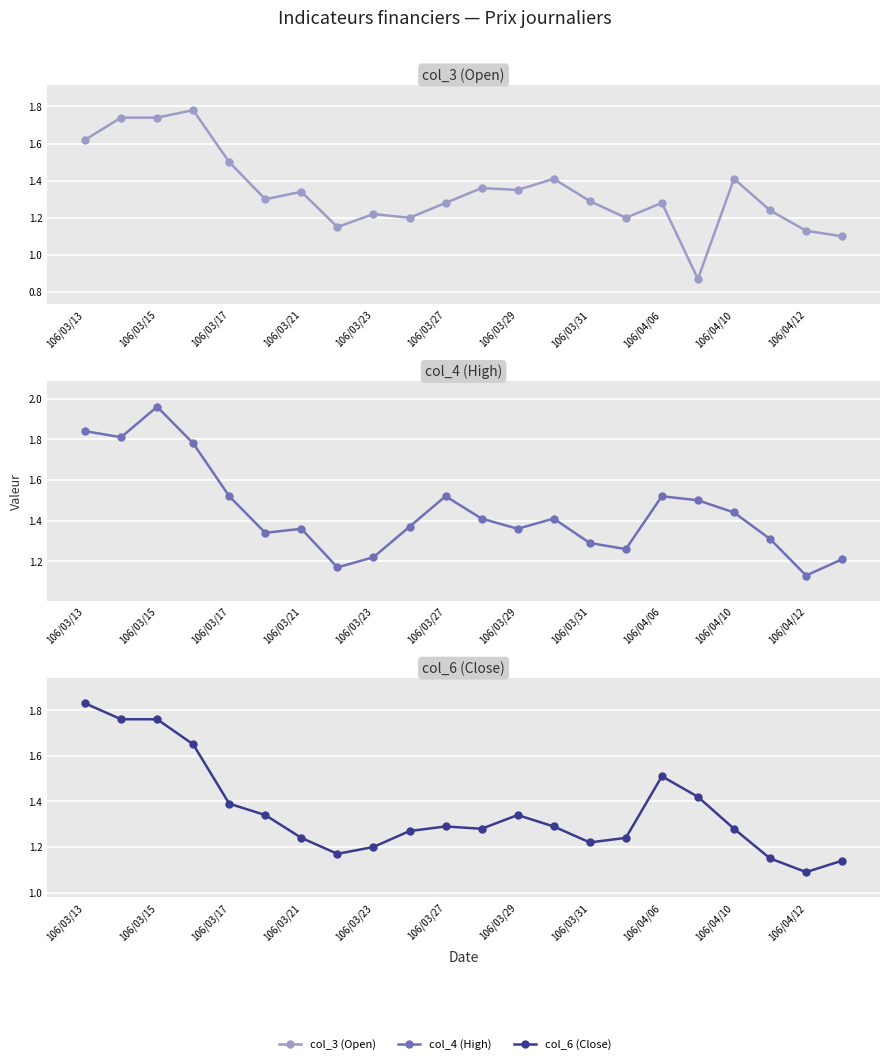

Read the col_3 (Open) value at 106/04/10.

1.4